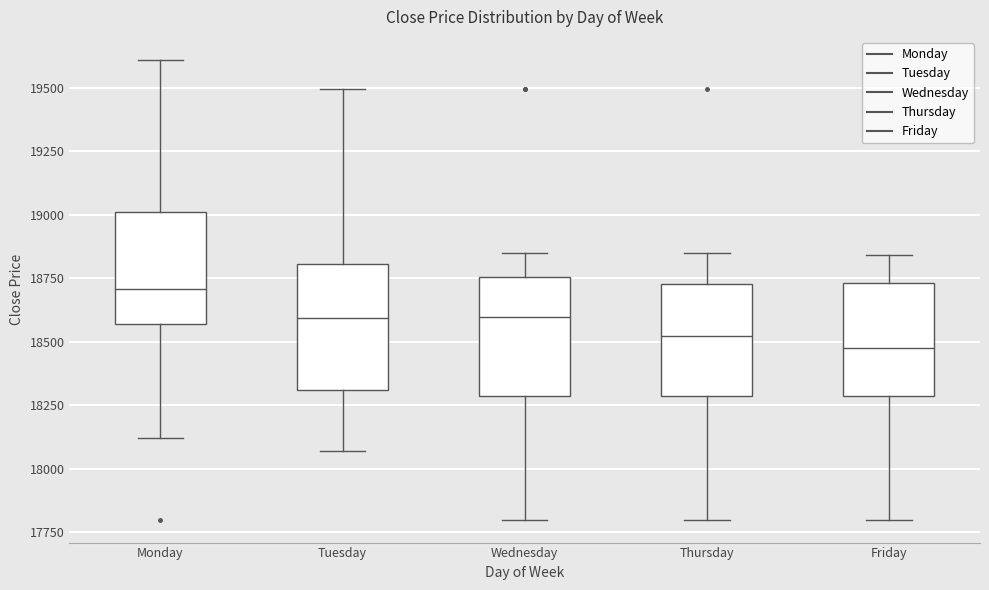

Reading left to right, transcribe this box plot: for each box, give where its median line is, the range the box spans, and where its two whiskers end, as read against the y-axis. The values are not printed on the chart, so give them approximately, as read against the axis.

Monday: median 18700, box 18550 to 19000, whiskers 18100 to 19600
Tuesday: median 18600, box 18300 to 18800, whiskers 18050 to 19500
Wednesday: median 18600, box 18300 to 18750, whiskers 17800 to 18850
Thursday: median 18500, box 18300 to 18750, whiskers 17800 to 18850
Friday: median 18500, box 18300 to 18750, whiskers 17800 to 18850